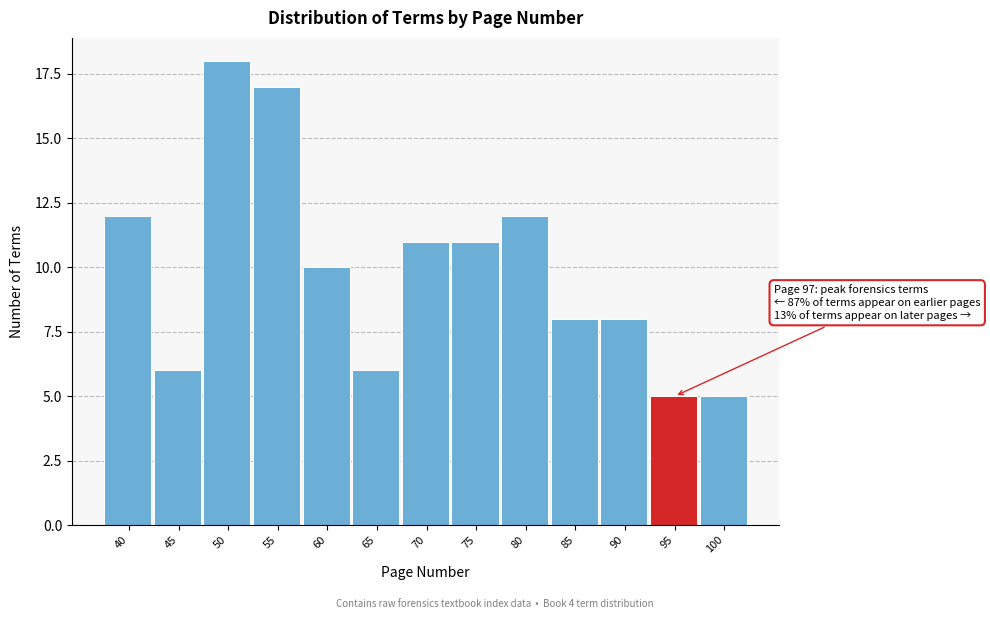

Reading left to right, what are all the values shown in this chart?

40=12	45=6	50=18	55=17	60=10	65=6	70=11	75=11	80=12	85=8	90=8	95=5	100=5